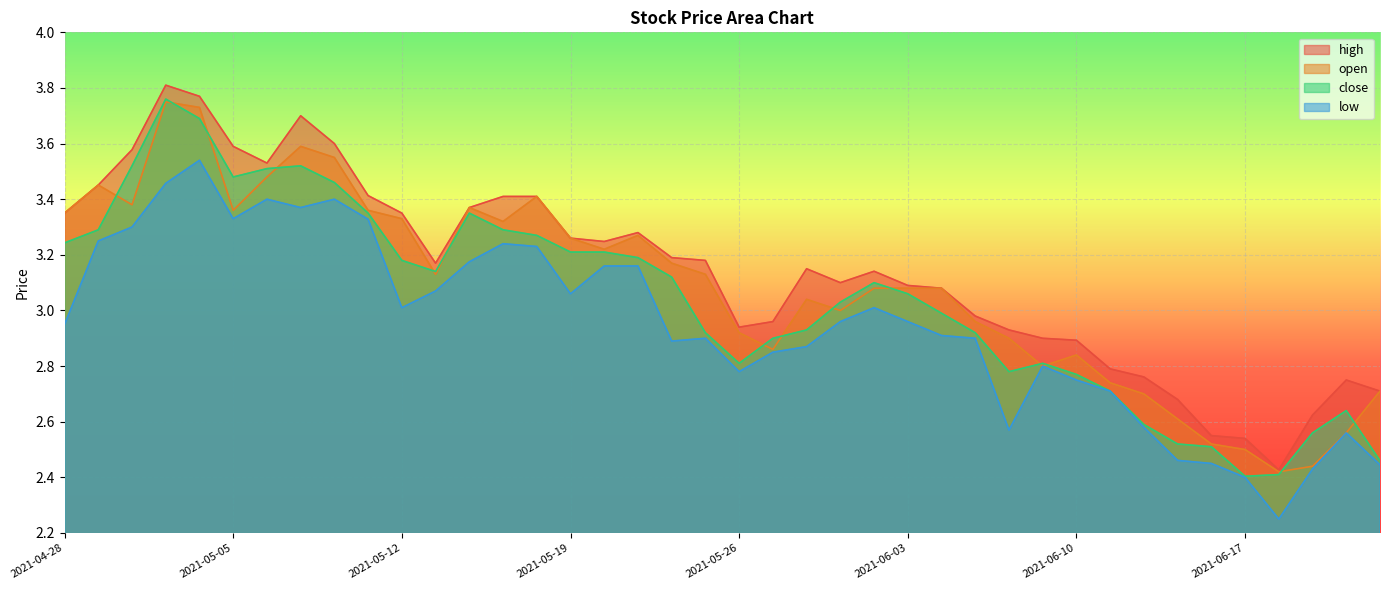

What is the sum of the close values at 2021-04-30 and 2021-06-08?

6.3